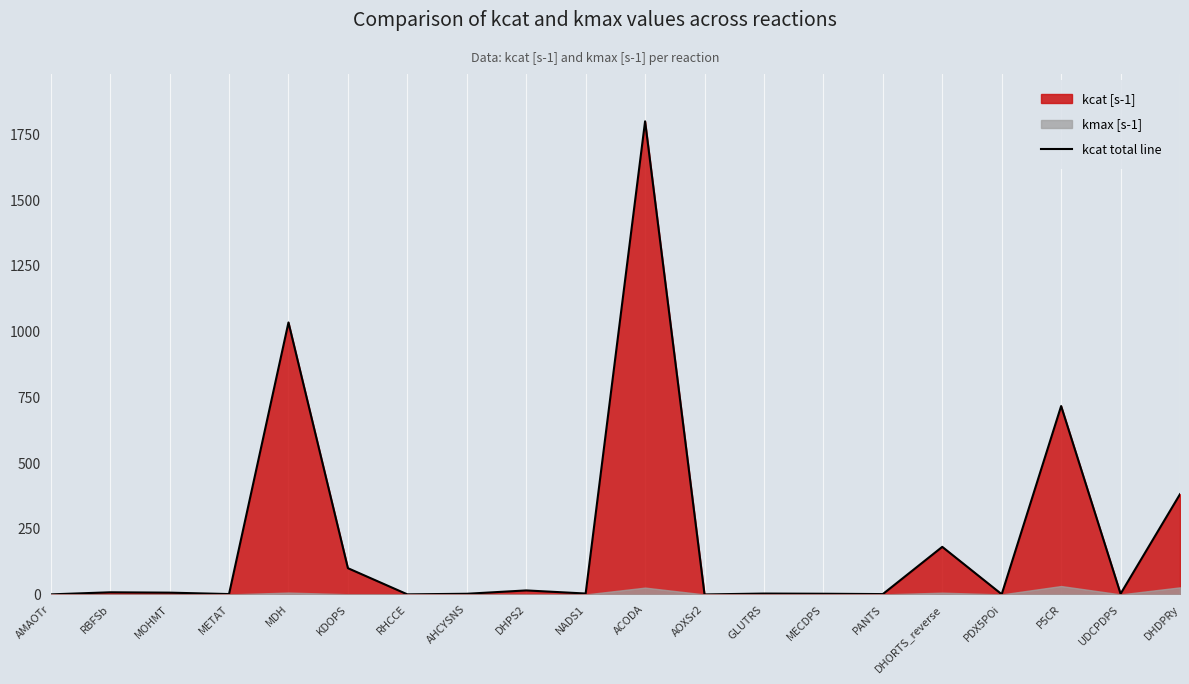

How many points are lower than both their immediate neighbors (excluding endpoints)?

7